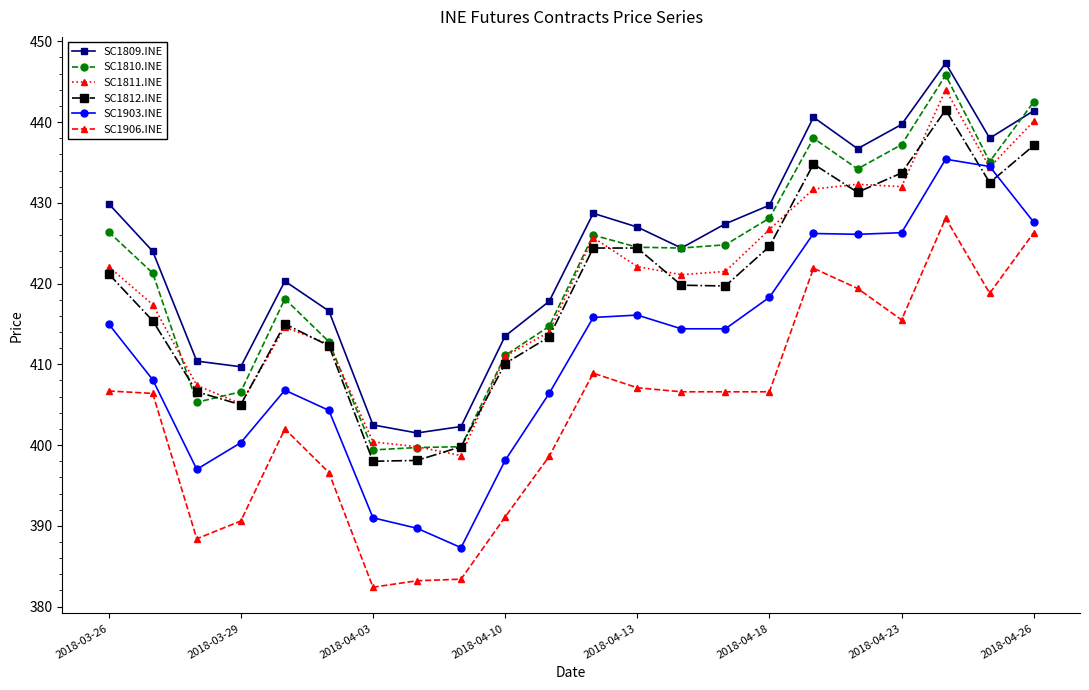

What is the maximum value for SC1810.INE?

445.8